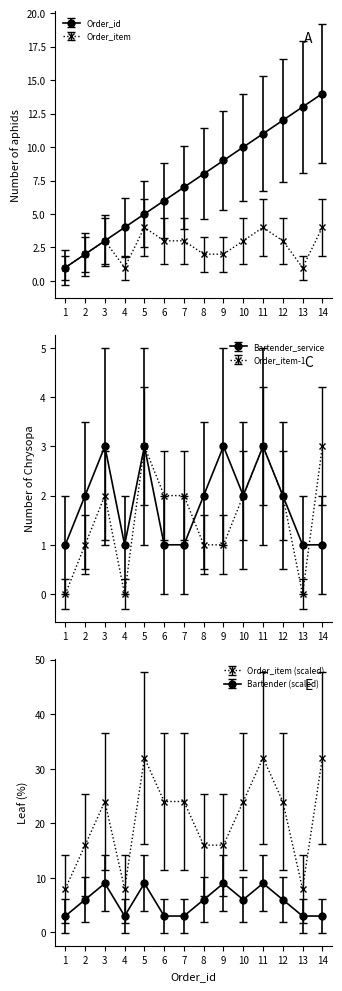

What is the difference between the Order_item values at 13 and 10?

2